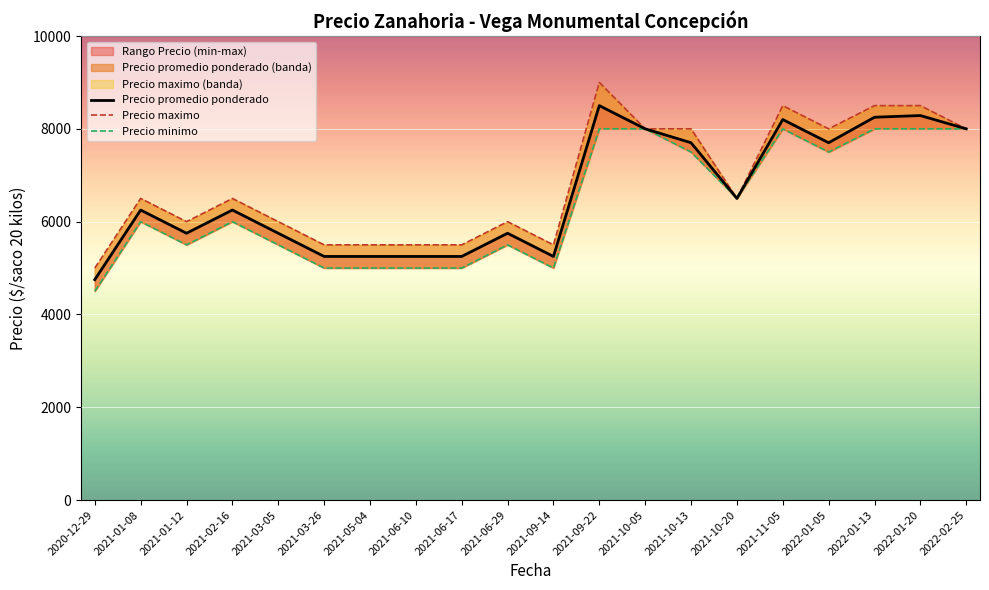

What is the minimum value shown in the chart?

4500